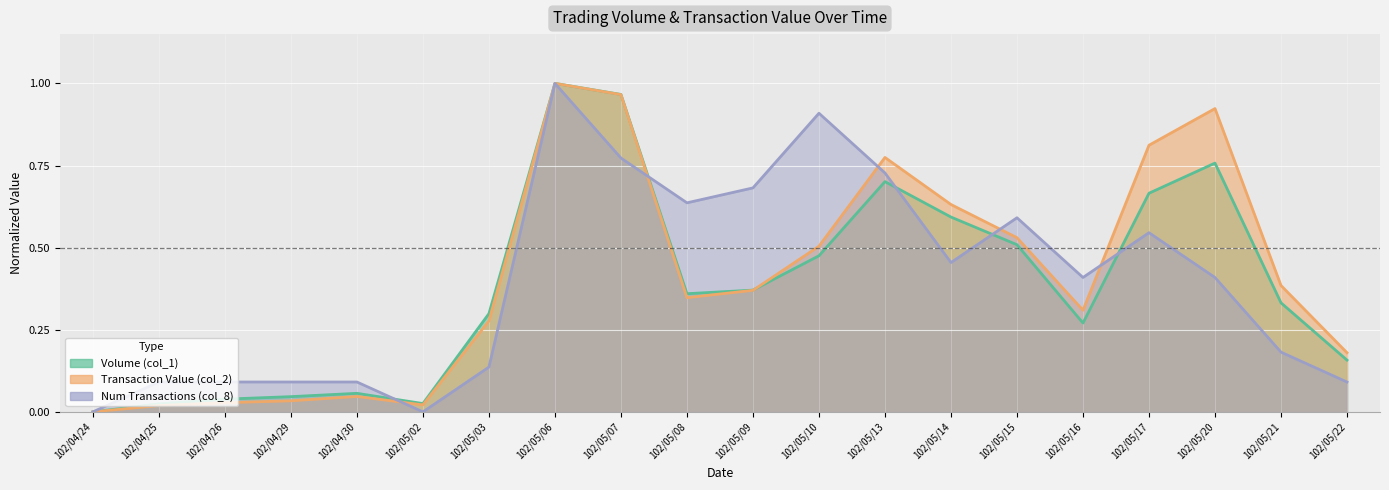

What is the sum of the Volume (col_1) values at 102/05/14 and 102/05/17?

1.3